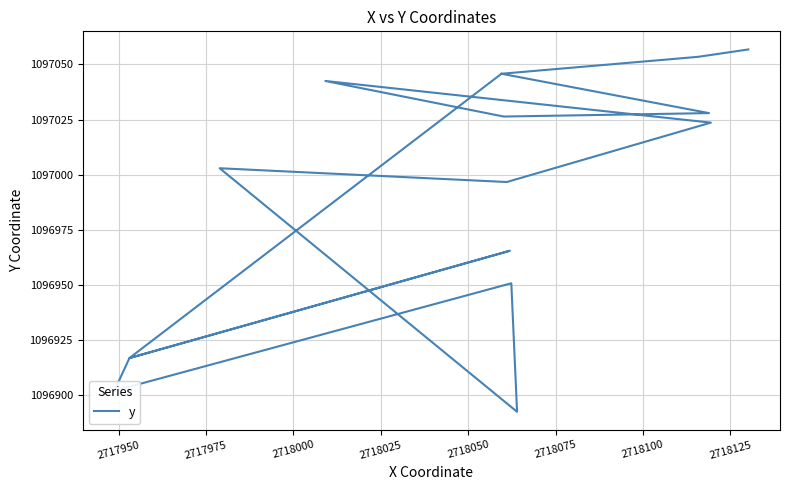

How many points are lower than both their immediate neighbors (excluding endpoints)?

5